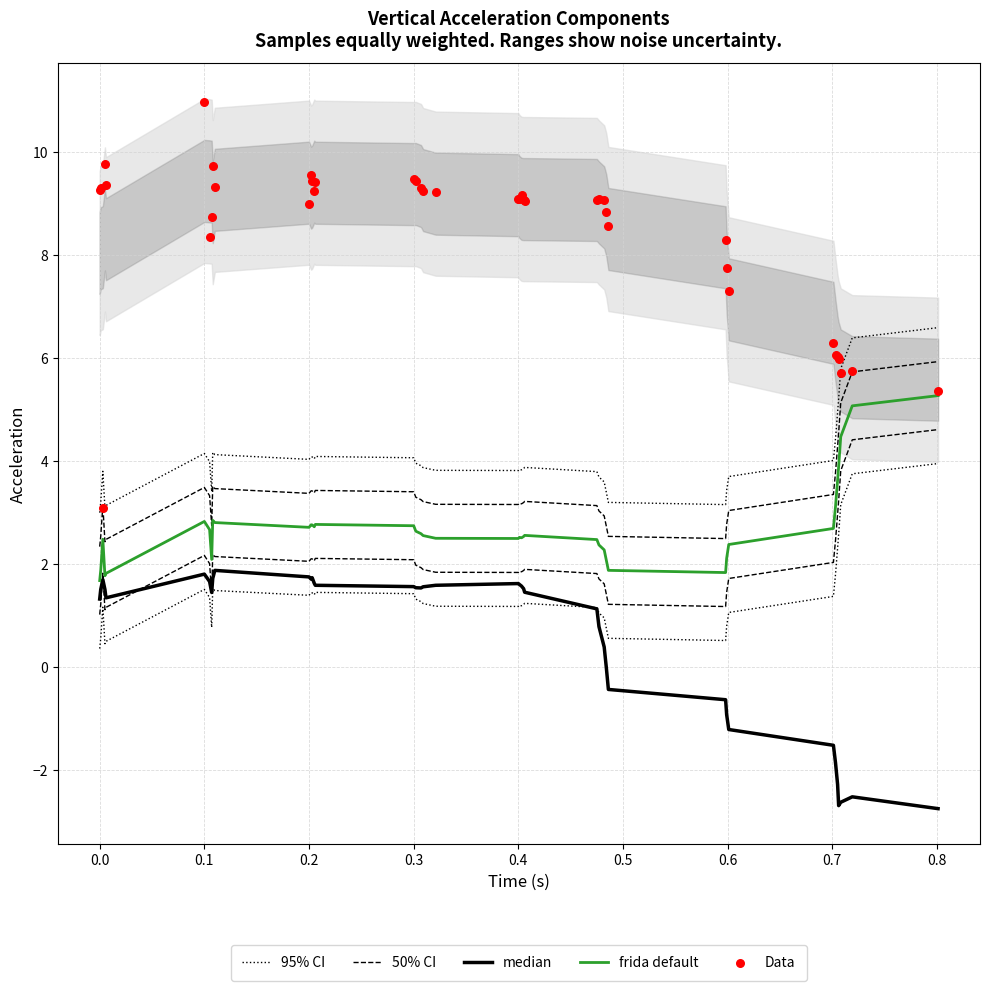

Which series has the largest Y range (max minus min)?

Data